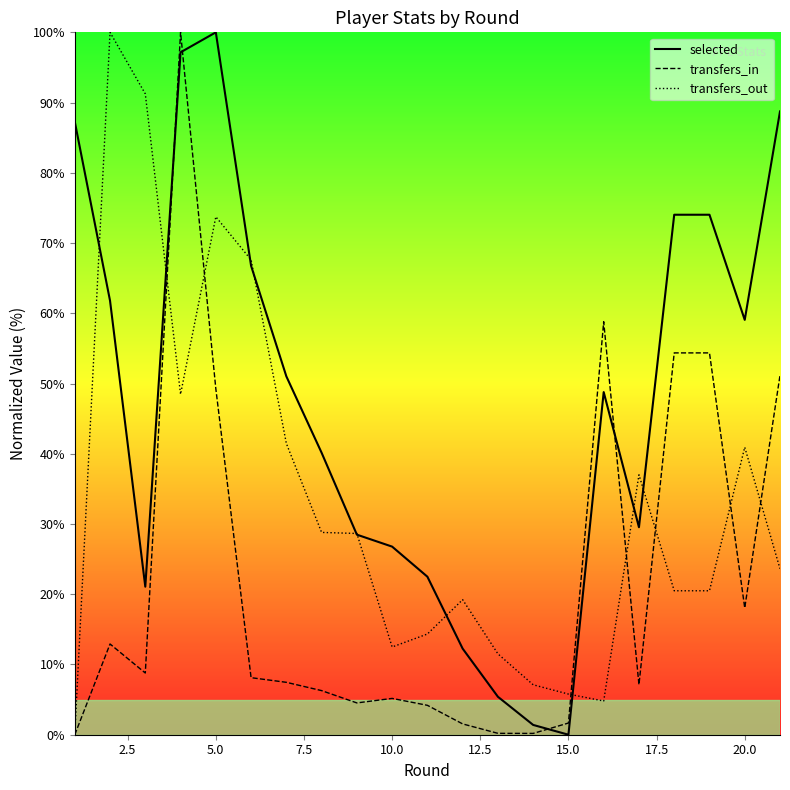

Rank the series by their maximum value, from highest to lowest.

selected, transfers_in, transfers_out